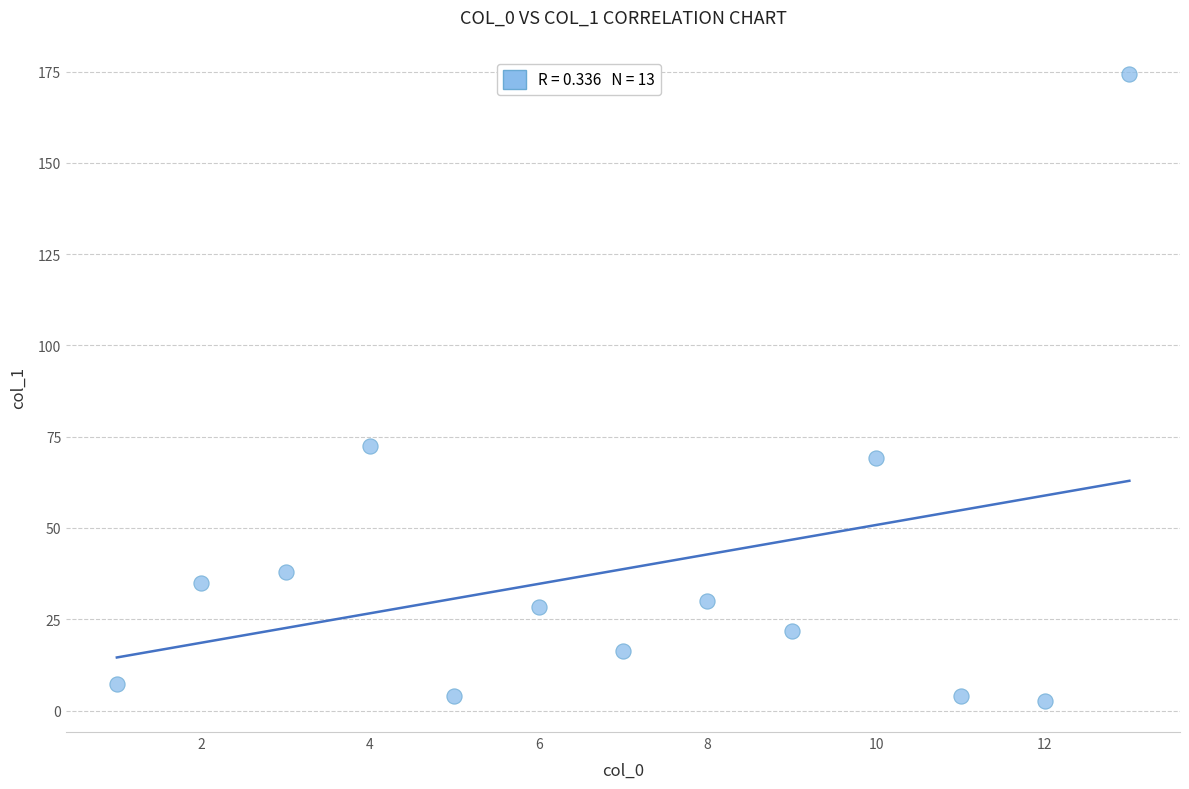

What is the range of X values (max minus min)?

12.0